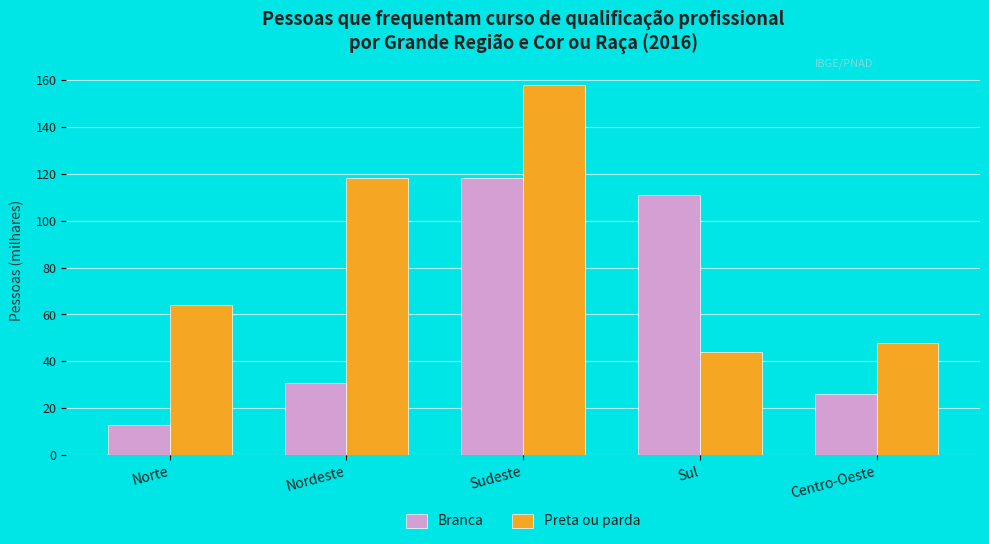

What are all the series names shown in the legend?

Branca, Preta ou parda